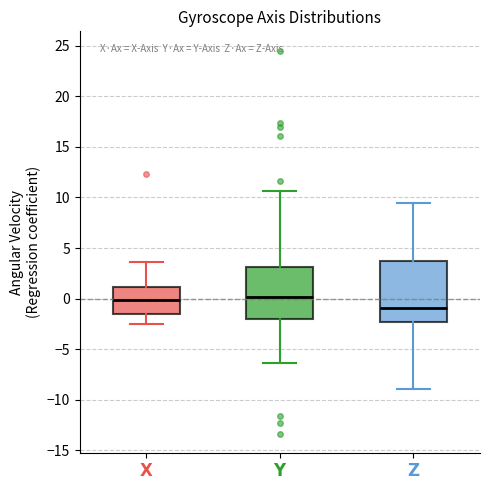

Reading left to right, read every box against the y-axis: the position of its median line, the range the box covers, and the ends of its whiskers. The values are not printed on the chart, so give them approximately, as read against the axis.

$\bf{X}$: median 0.0, box -1.5 to 1.0, whiskers -2.5 to 3.5
$\bf{Y}$: median 0.0, box -2.0 to 3.0, whiskers -6.5 to 10.5
$\bf{Z}$: median -1.0, box -2.5 to 3.5, whiskers -9.0 to 9.5